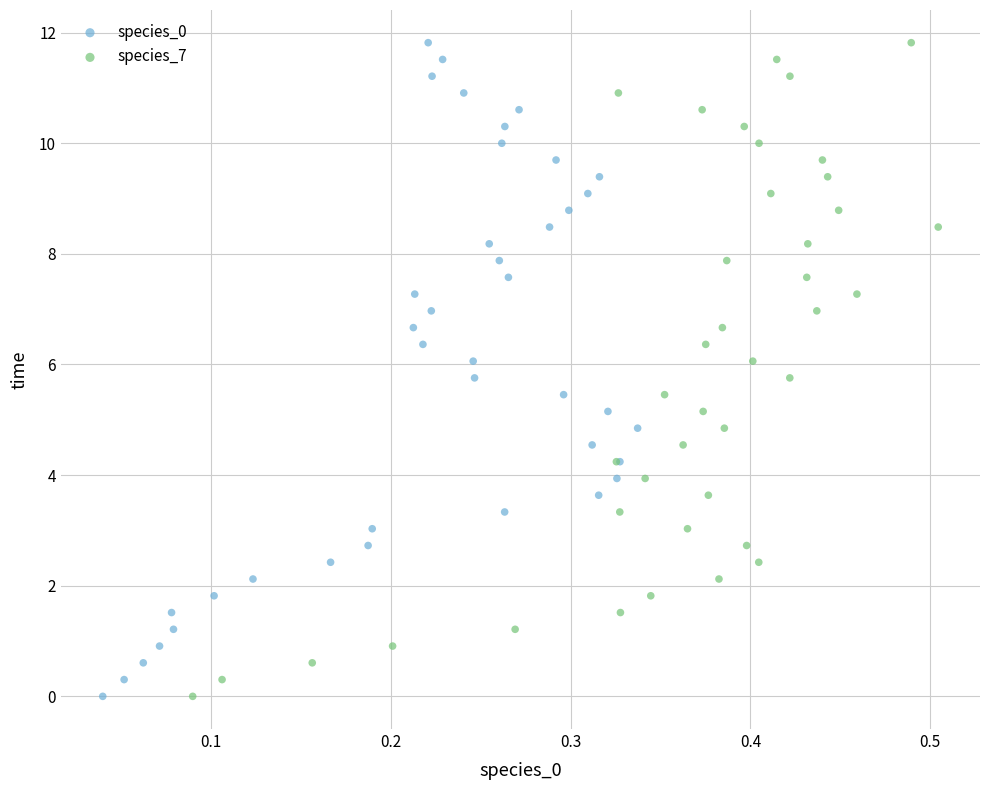

What are all the series names shown in the legend?

species_0, species_7